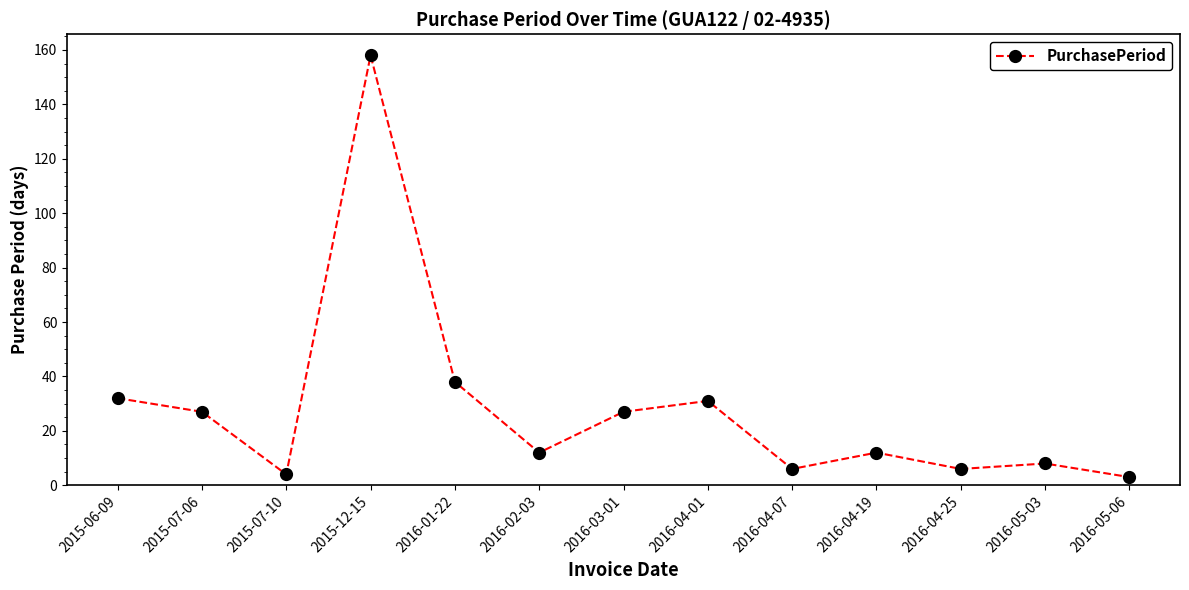

What is the label of the 6th point from the right?

2016-04-01